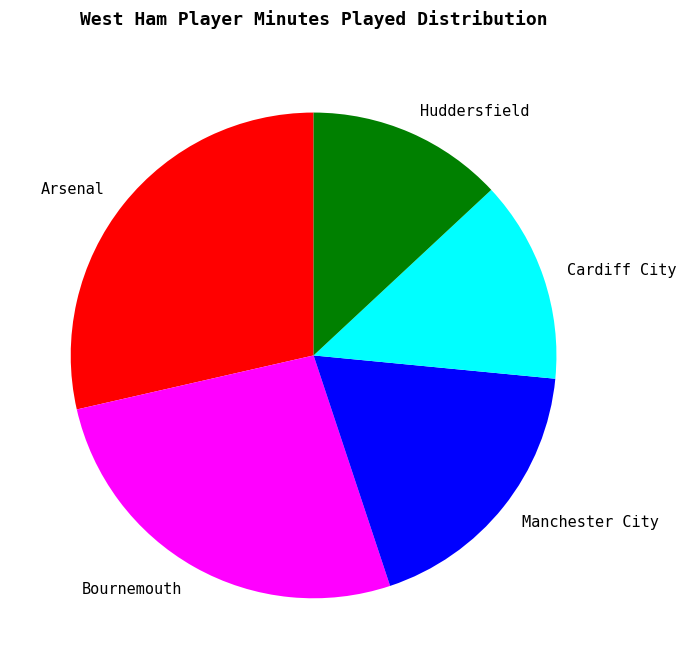

Is there a majority slice in this chart?

No